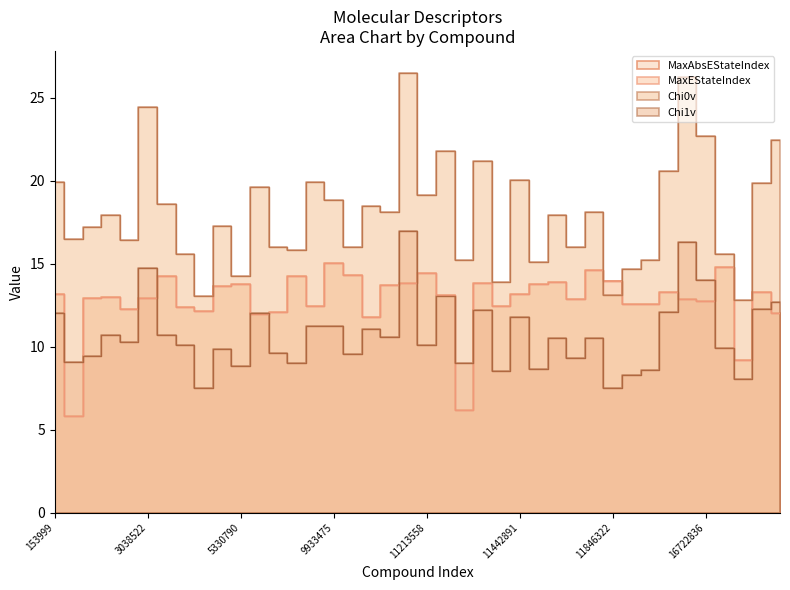

Where does the Chi0v series first go above 17?

153999